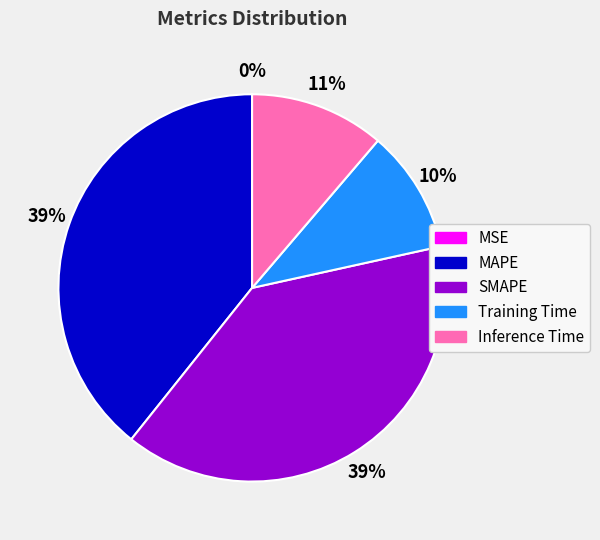

Do MSE and MAPE together represent more than half of the pie?

No